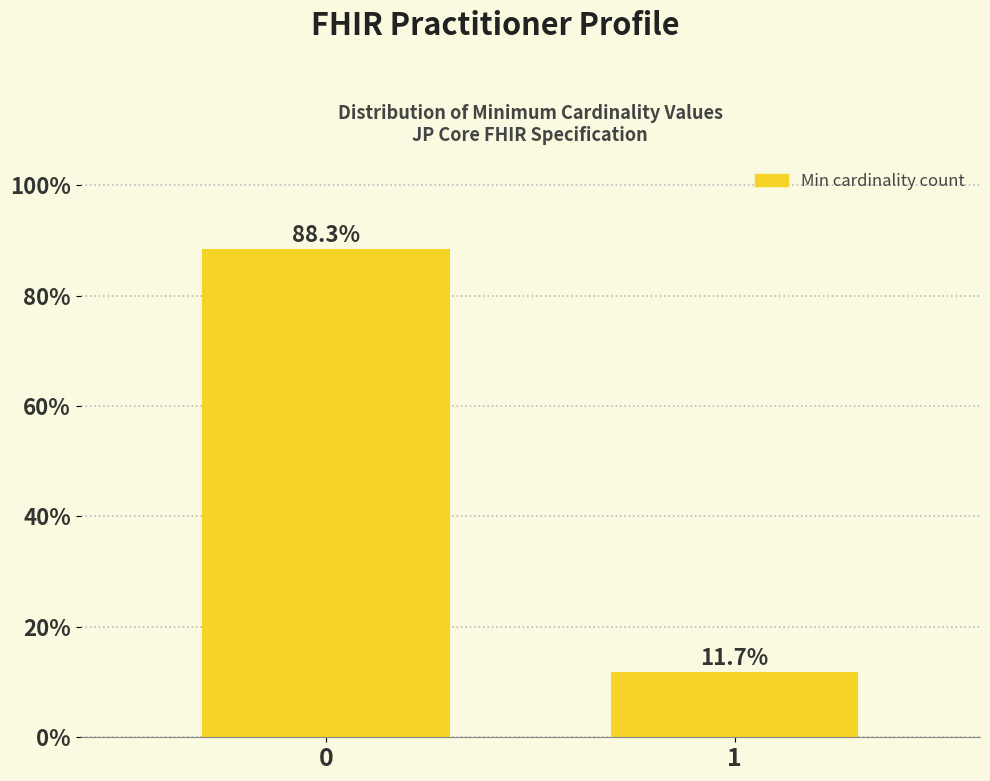

Reading left to right, transcribe all the data shown in this chart.

0=88.3	1=11.7